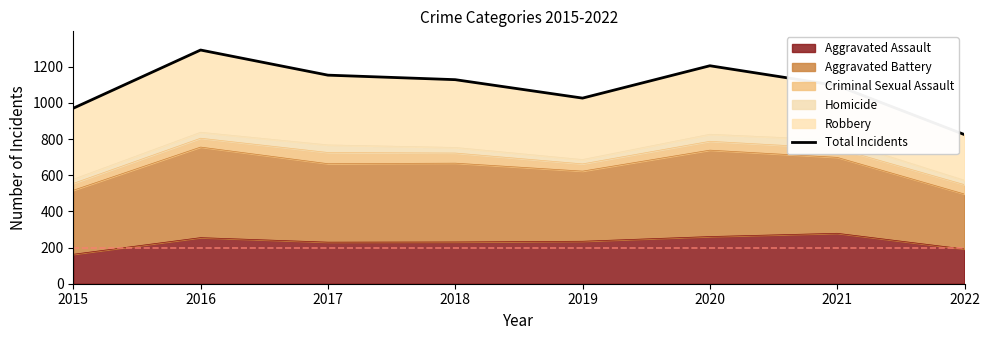

Reading left to right, what are all the values shown in this chart?

971	1293	1154	1129	1027	1206	1096	825